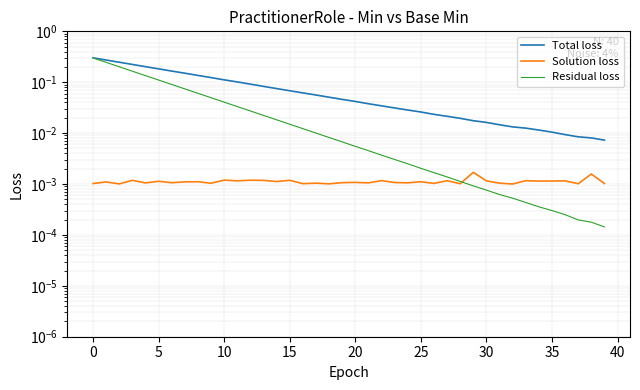

Which series has the largest range (max minus min)?

Residual loss